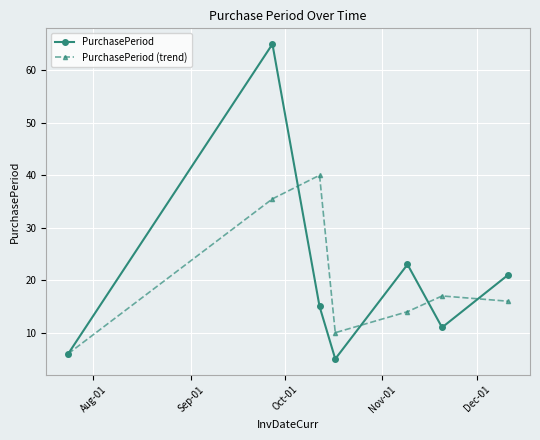

In PurchasePeriod, how many points are lower than both neighbors (excluding endpoints)?

2